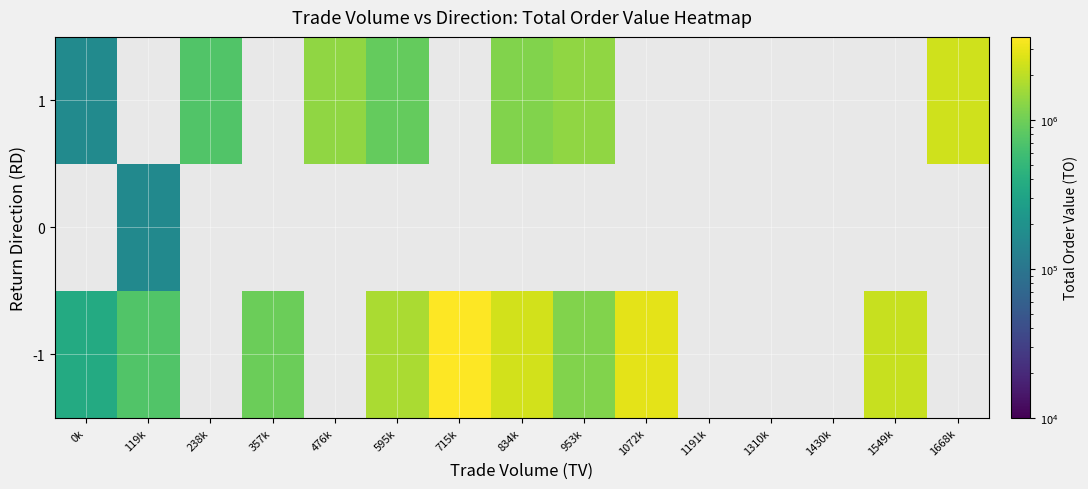

At which label does -1 reach its minimum?

0k